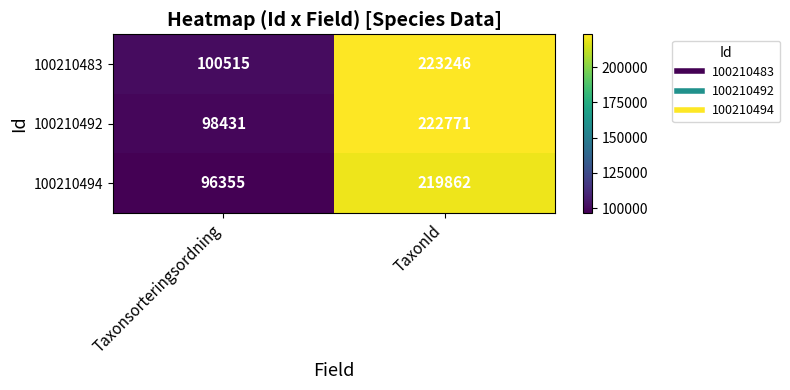

What is the lowest value of the 100210492 series?

98431